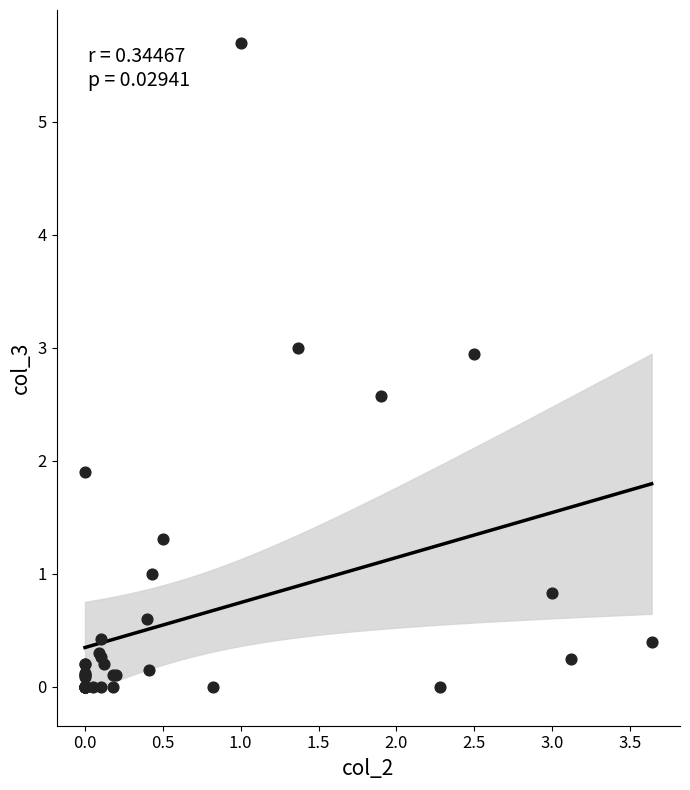

What Y value in the scatter plot is closest to 2?

1.9